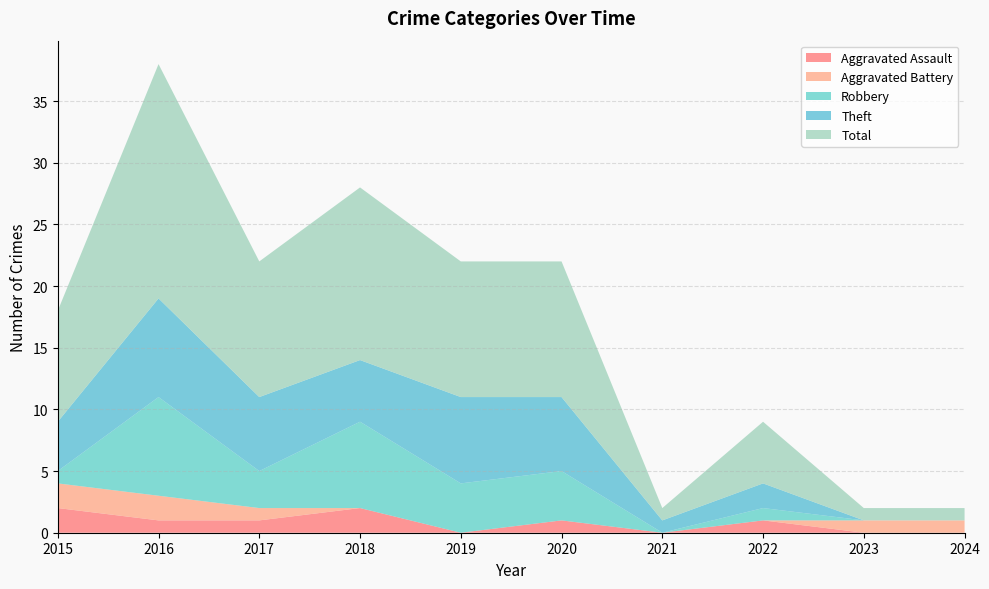

Reading left to right, extract all data points from this chart.

Aggravated Assault: 2015=2	2016=1	2017=1	2018=2	2019=0	2020=1	2021=0	2022=1	2023=0	2024=0
Aggravated Battery: 2015=2	2016=2	2017=1	2018=0	2019=0	2020=0	2021=0	2022=0	2023=1	2024=1
Robbery: 2015=1	2016=8	2017=3	2018=7	2019=4	2020=4	2021=0	2022=1	2023=0	2024=0
Theft: 2015=4	2016=8	2017=6	2018=5	2019=7	2020=6	2021=1	2022=2	2023=0	2024=0
Total: 2015=9	2016=19	2017=11	2018=14	2019=11	2020=11	2021=1	2022=5	2023=1	2024=1